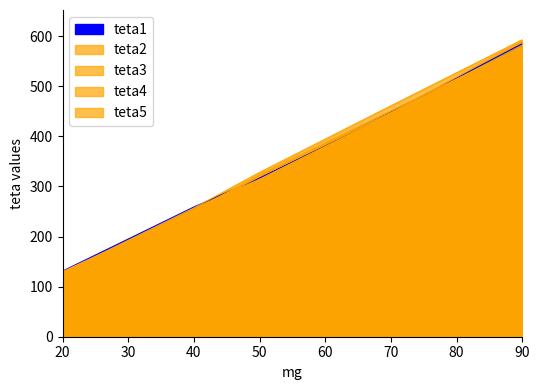

True or false: teta3 and teta5 intersect in this chart.

True